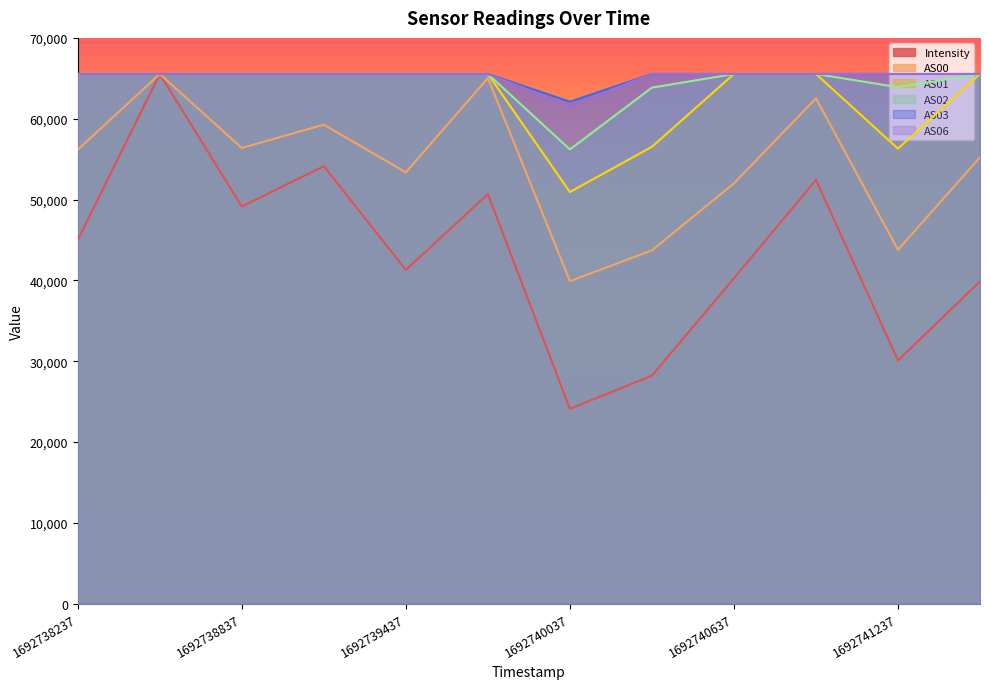

At which category is the sum across all series the highest?

1692738537